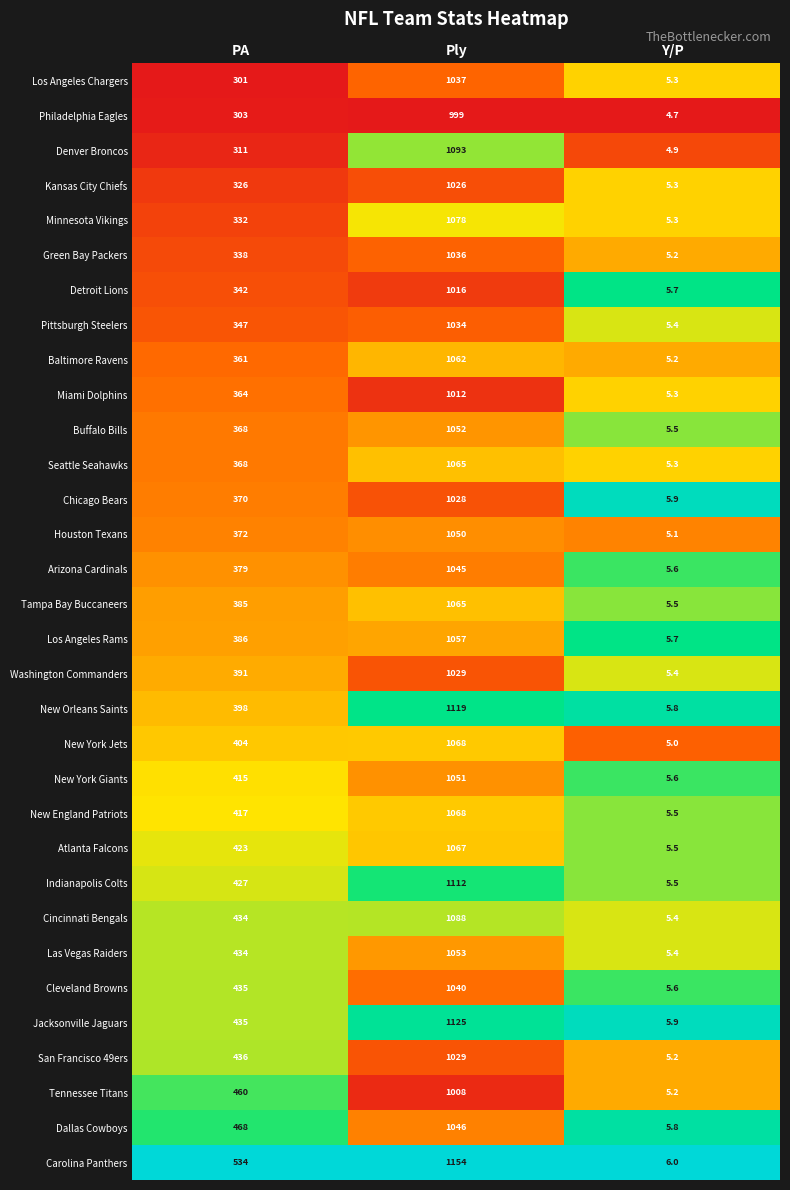

The value of Tennessee Titans at PA is 128.9. True or false?

False